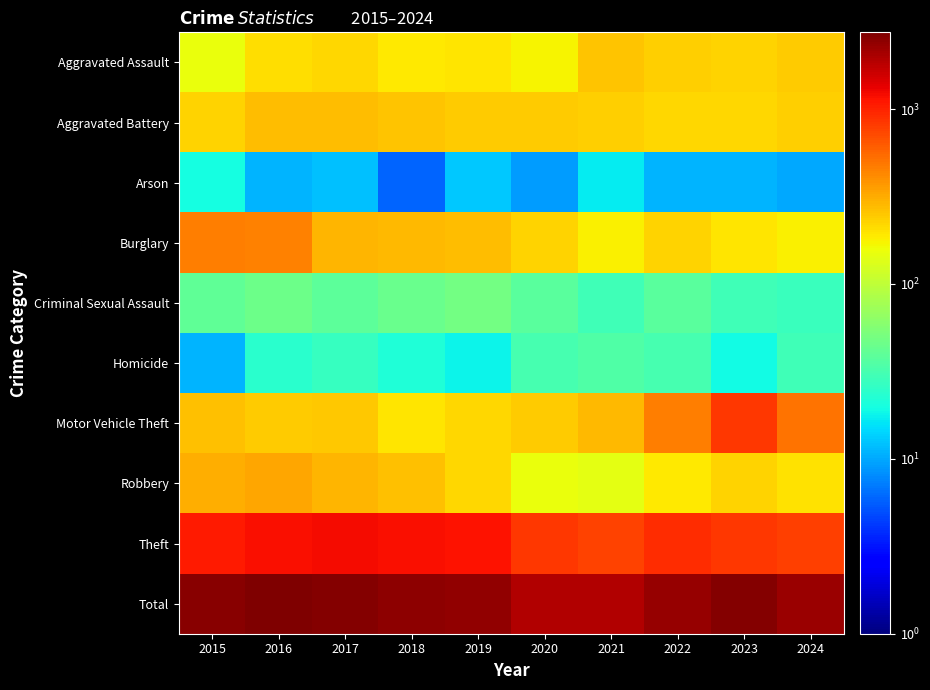

Which series has the largest total across all categories?

Total